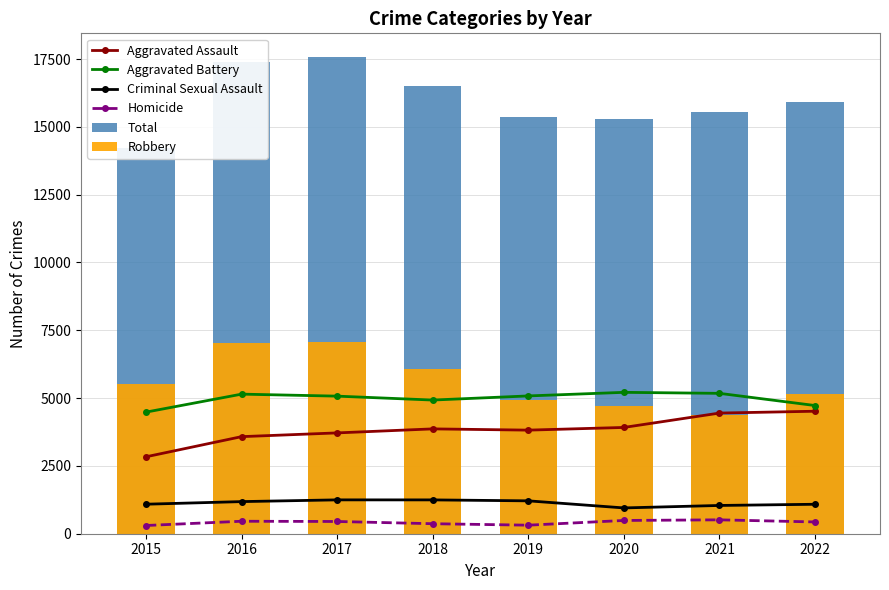

Reading right to left, transcribe all the data shown in this chart.

Aggravated Assault: 4516	4448	3918	3819	3865	3717	3579	2836
Aggravated Battery: 4726	5175	5212	5080	4928	5072	5146	4483
Criminal Sexual Assault: 1086	1042	951	1212	1247	1248	1184	1088
Homicide: 434	512	489	315	369	451	460	303
Total: 15898	15545	15295	15360	16491	17569	17383	14221
Robbery: 5136	4368	4725	4934	6082	7081	7014	5511